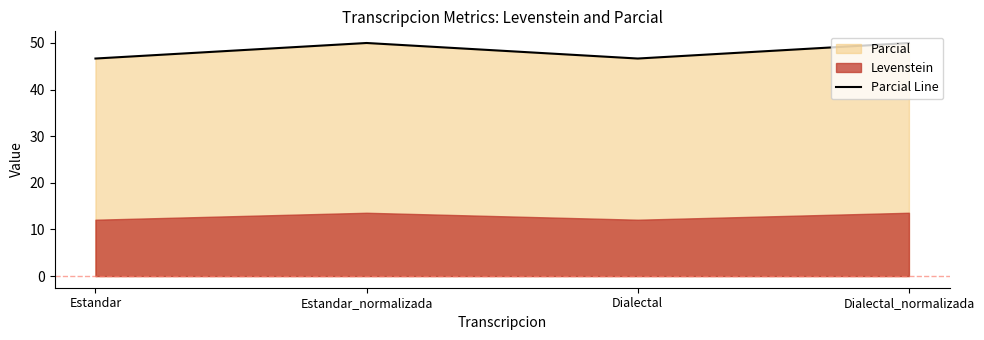

At which category does the data reach its first local peak?

Estandar_normalizada